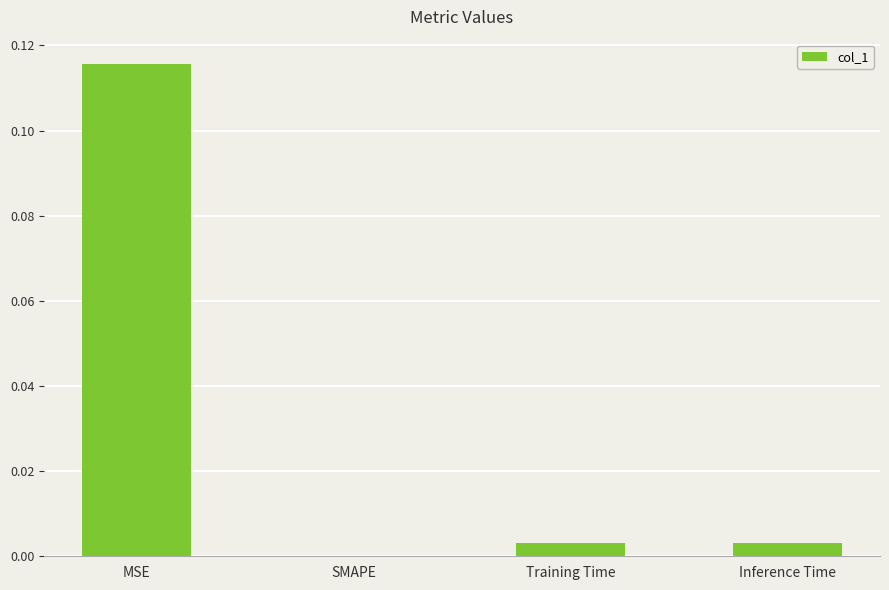

Which has a higher value, SMAPE or MSE?

MSE